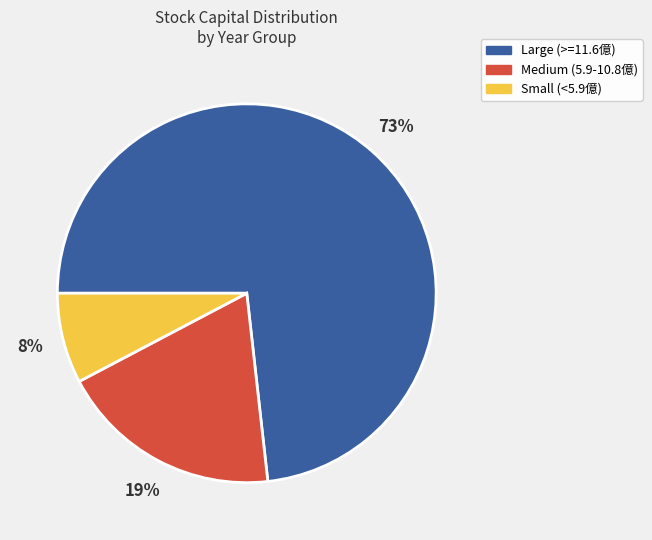

To the nearest percent, what is the average slice percentage?

33%